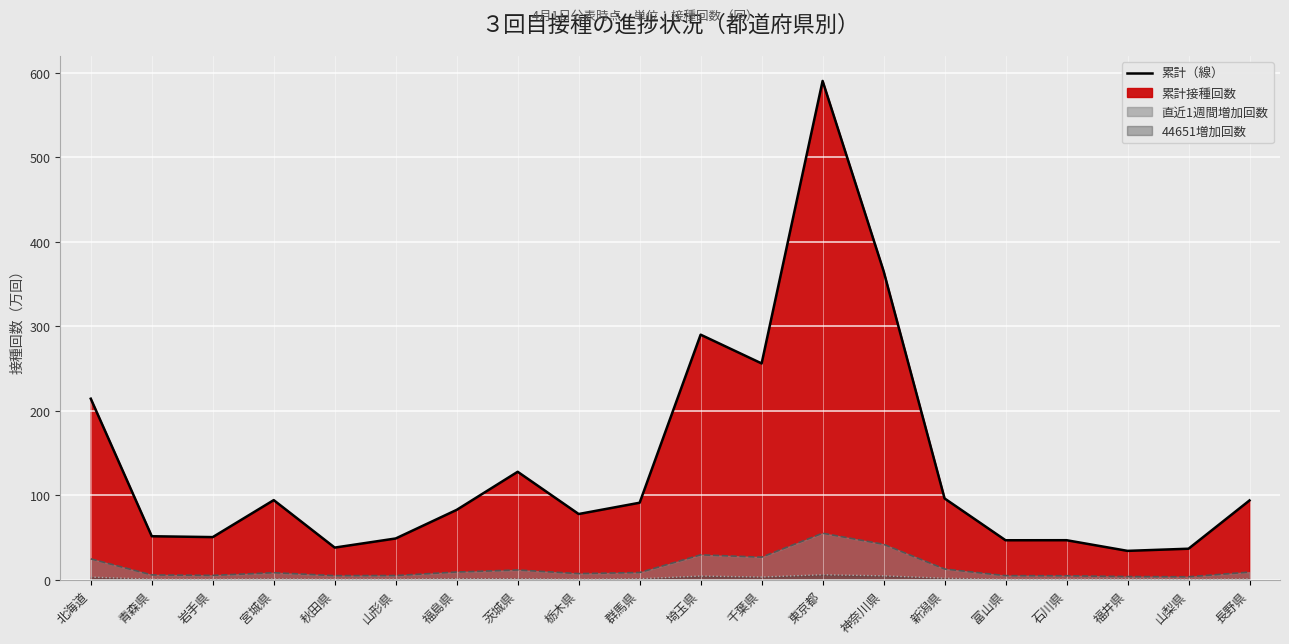

Is the value of 44651（線） at 群馬県 greater than the value of 累計接種回数（線） at 石川県?

No